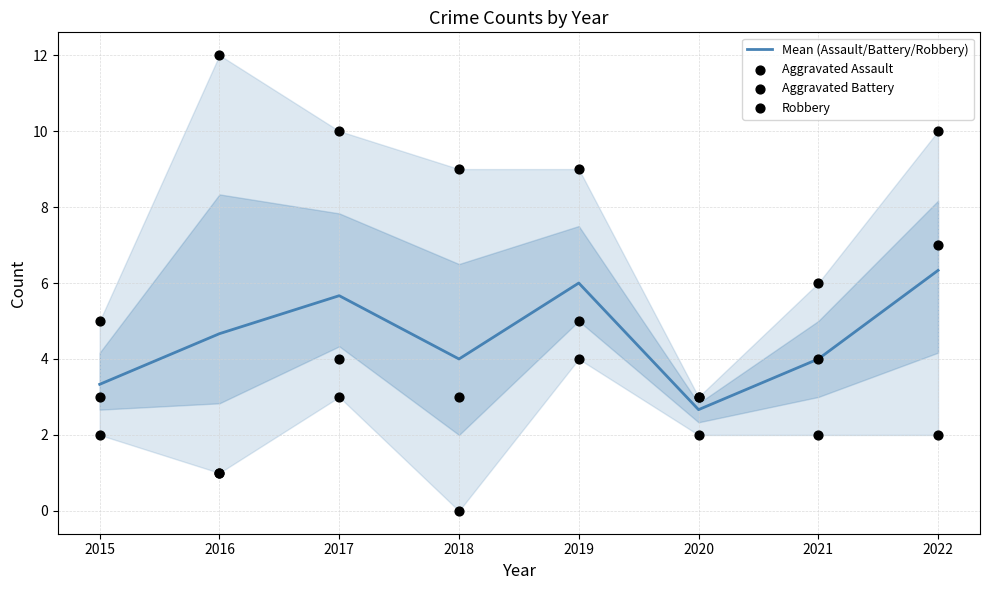

What are all the series names shown in the legend?

Mean (Assault/Battery/Robbery), Aggravated Assault, Aggravated Battery, Robbery